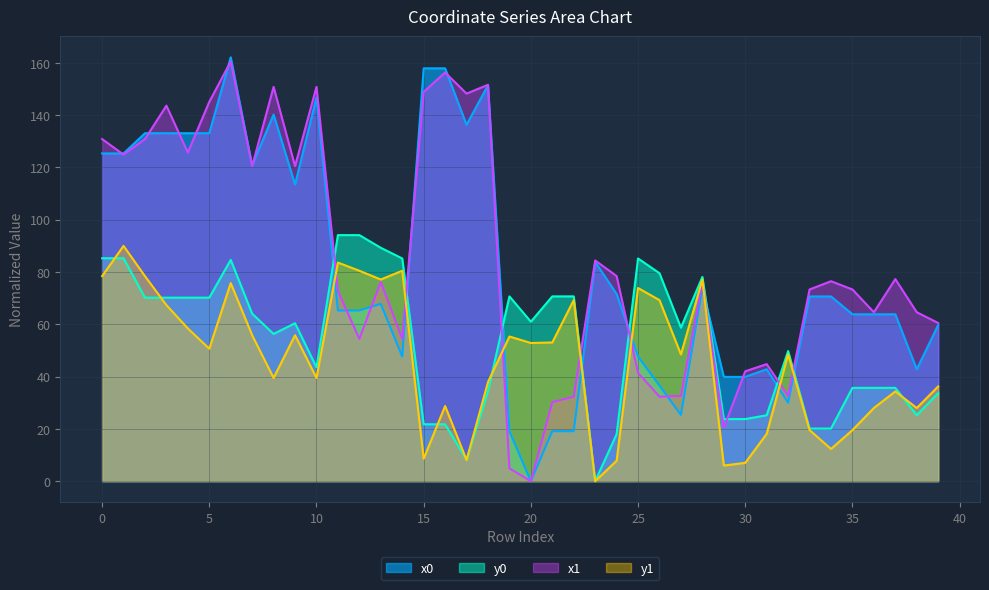

Rank the series by their maximum value, from lowest to highest.

y1, y0, x1, x0